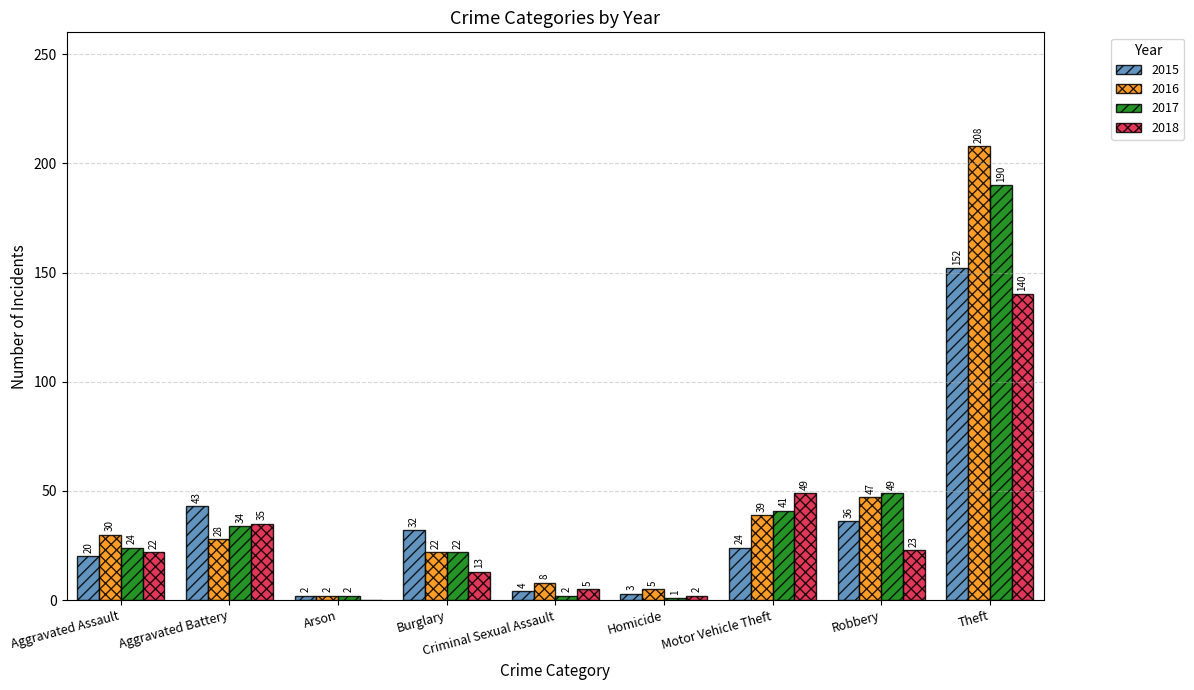

What is the difference between the 2017 values at Robbery and Burglary?

27